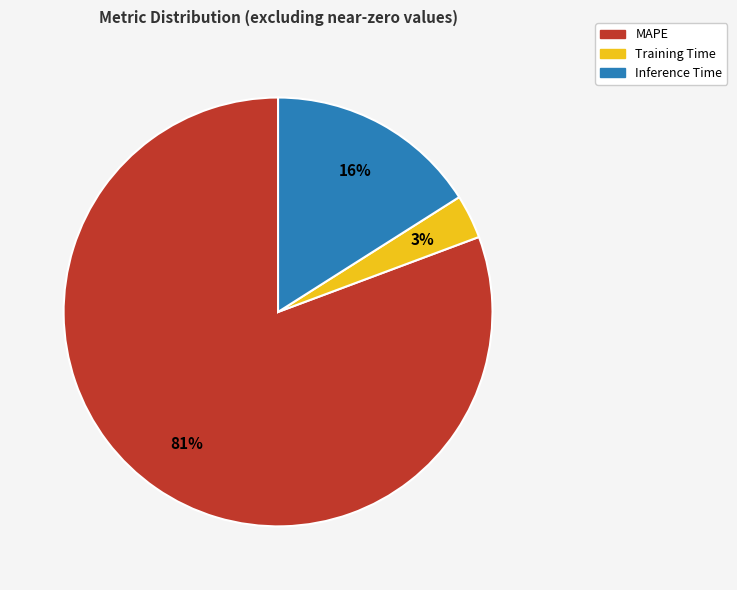

Do MAPE and Inference Time together represent more than half of the pie?

Yes